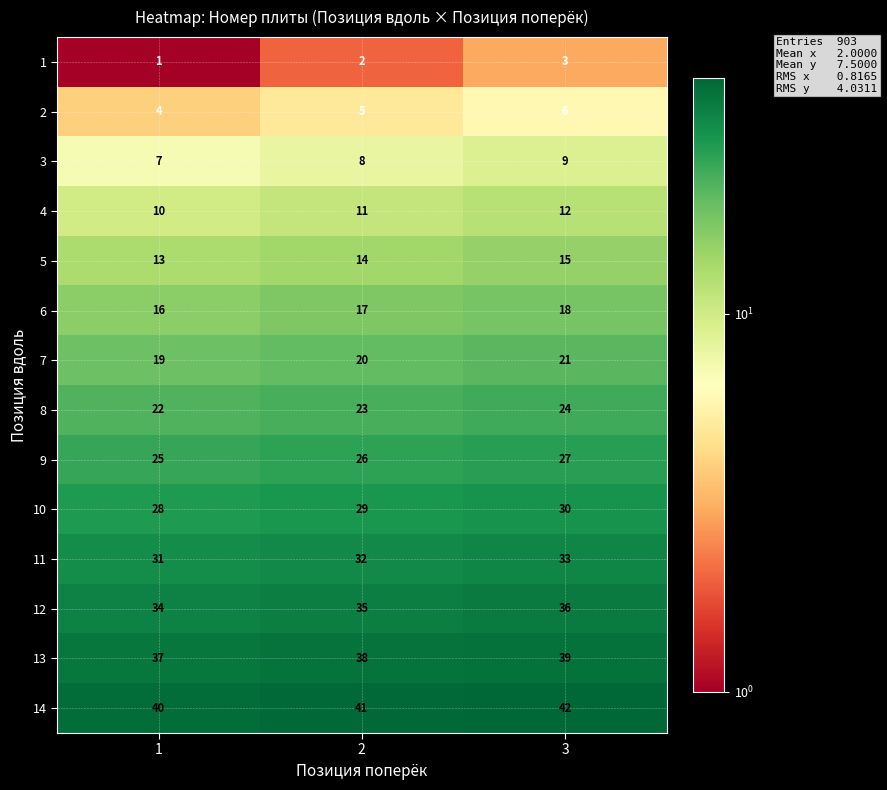

How many series are shown in this chart?

14